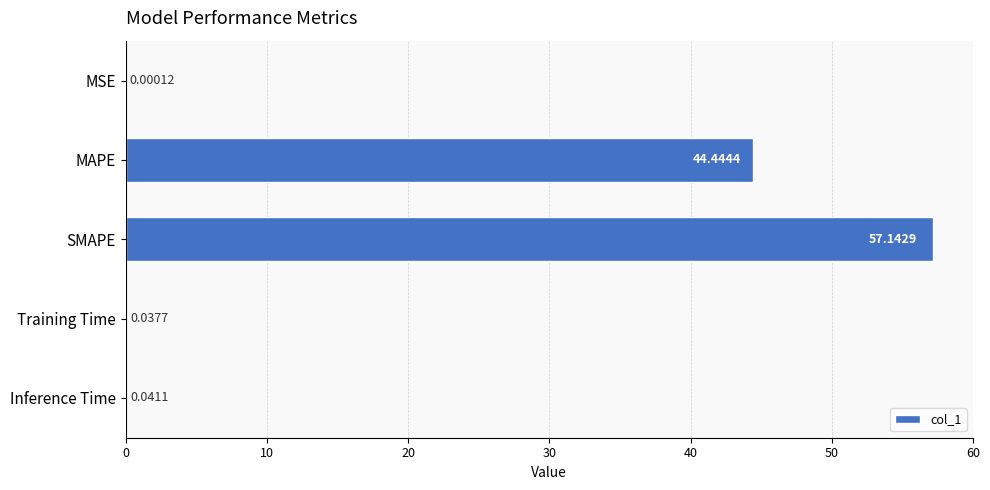

Between SMAPE and Inference Time, which is larger?

SMAPE